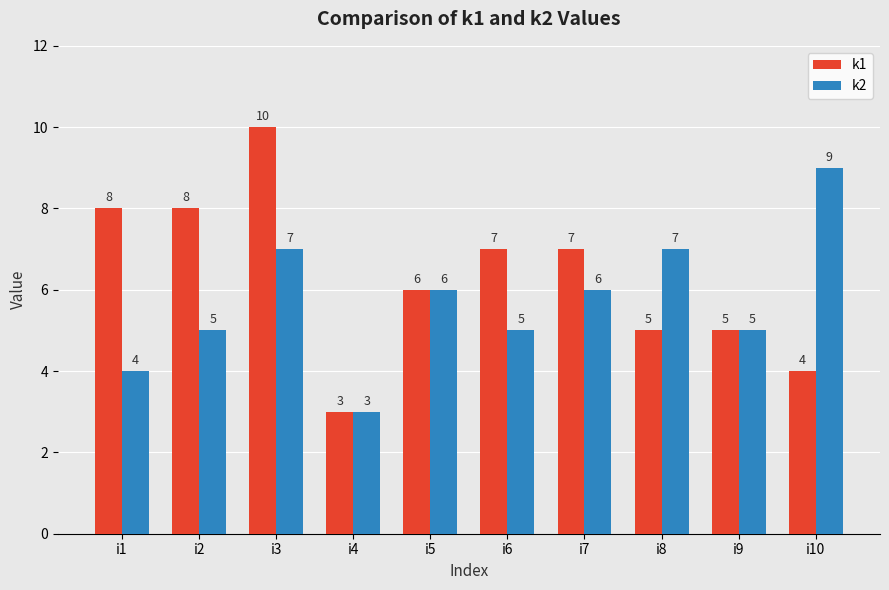

How many groups of bars are there?

10